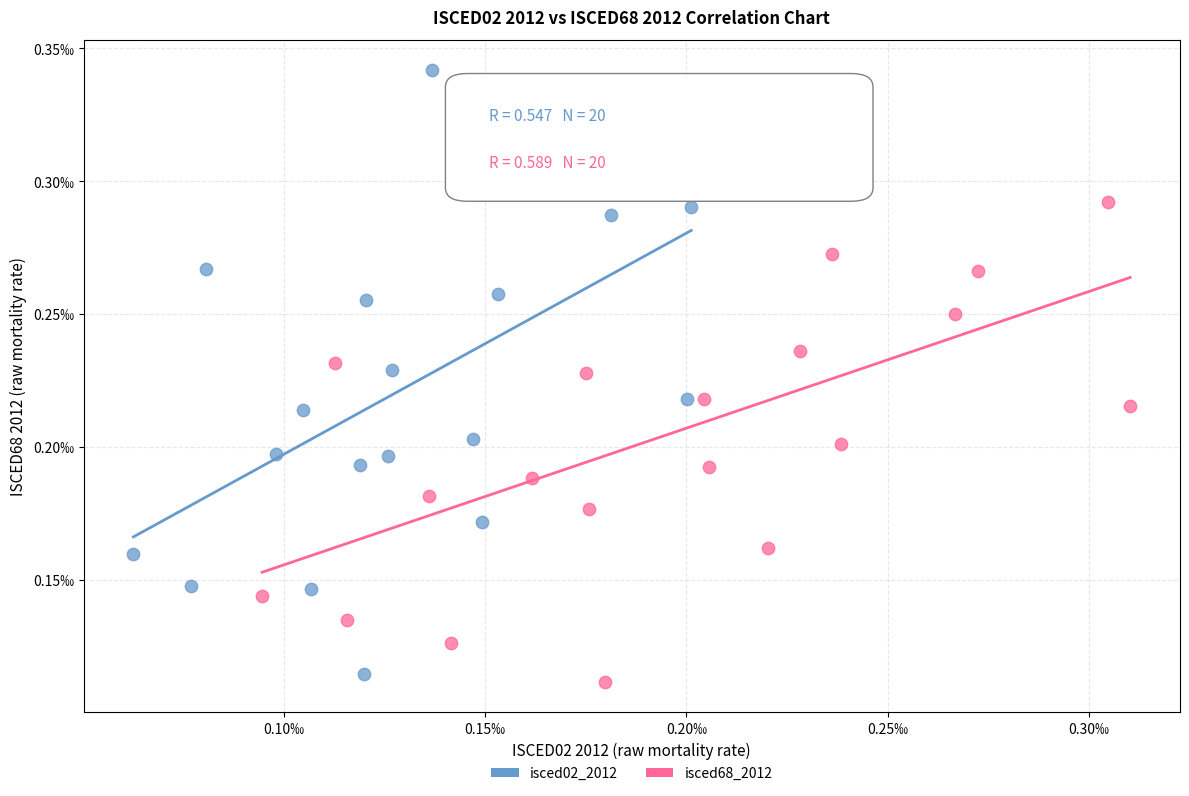

What are all the series names shown in the legend?

isced02_2012, isced68_2012